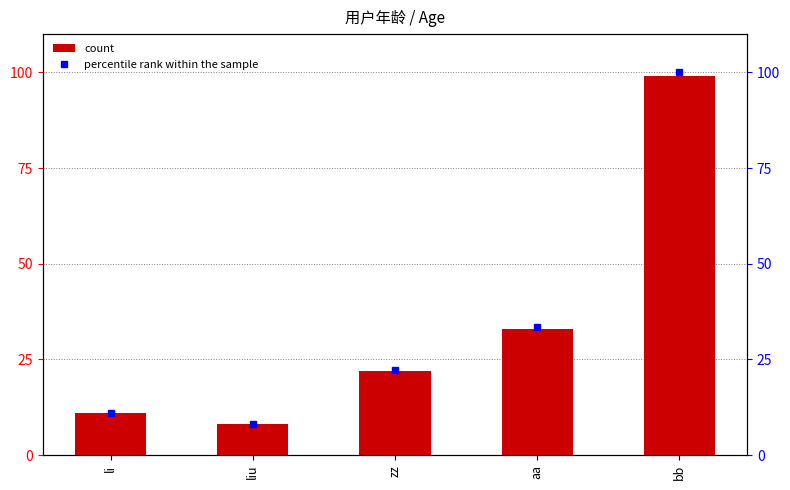

Is it true that count equals 158.0 at bb?

False